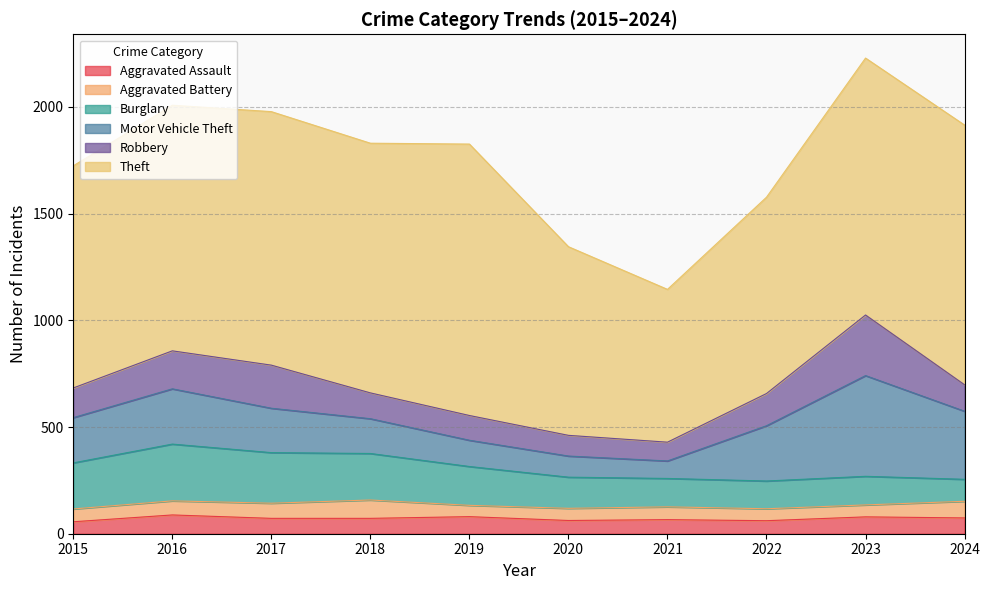

At which category is the sum across all series the highest?

2023